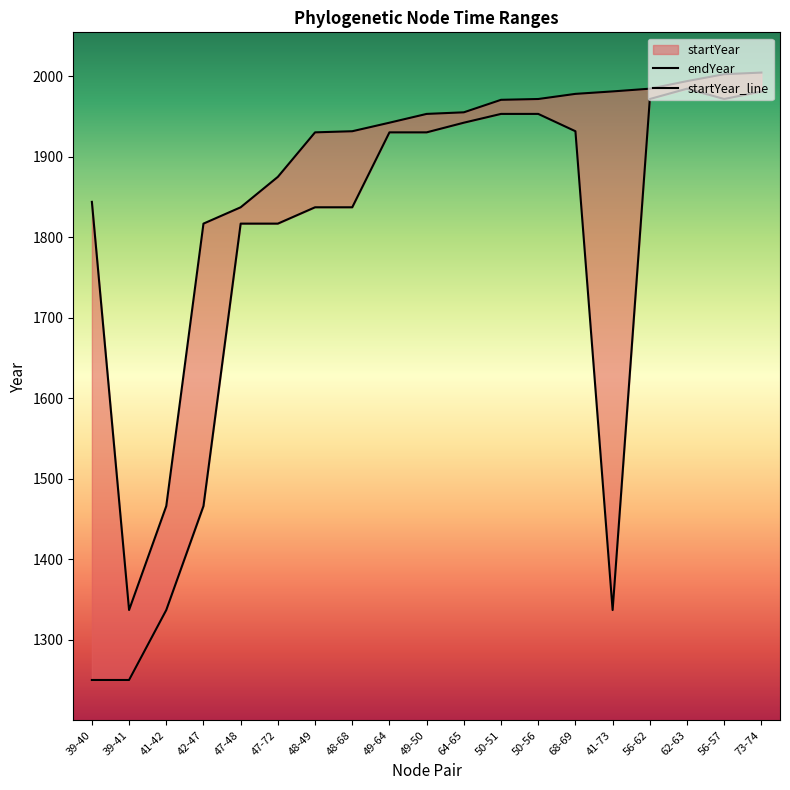

Which series changed the most between 48-68 and 49-50?

startYear